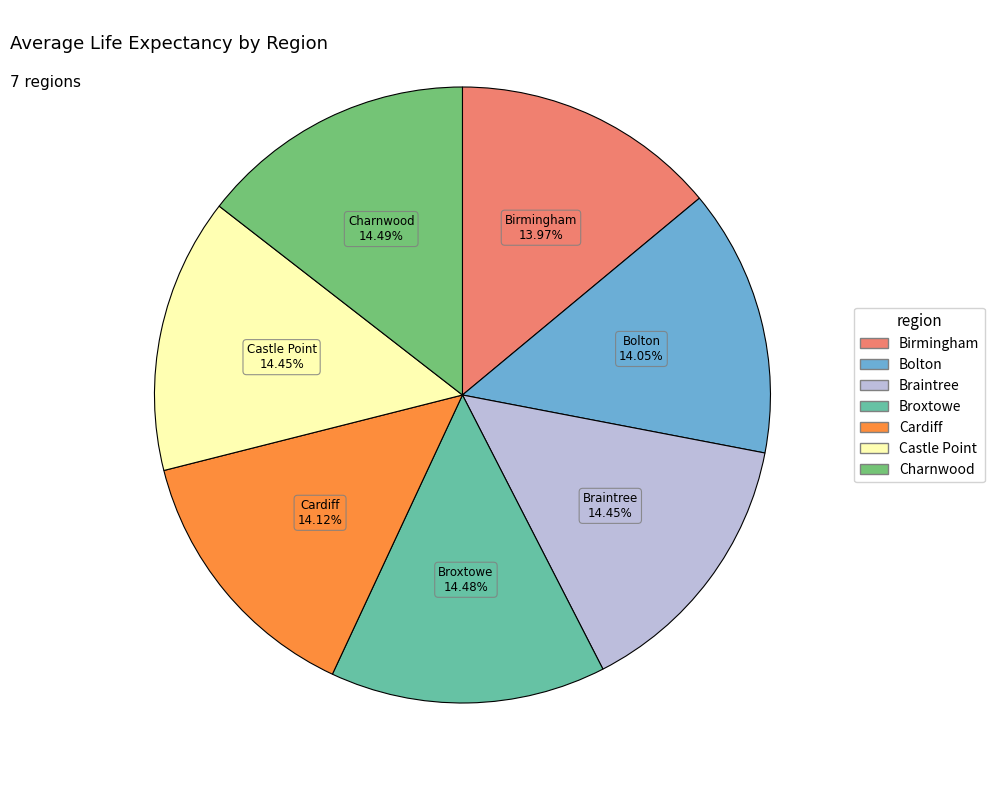

Approximately how many times larger is the value at Broxtowe compared to Charnwood?

1.0